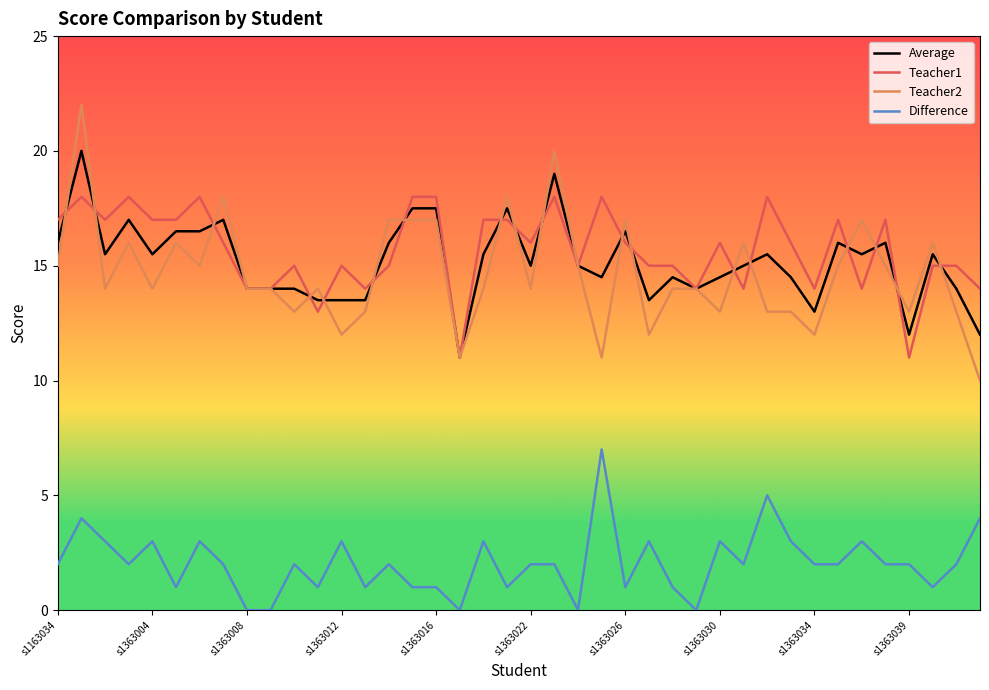

Reading right to left, extract all data points from this chart.

Average: 12.0	14.0	15.5	12.0	16.0	15.5	16.0	13.0	14.5	15.5	15.0	14.5	14.0	14.5	13.5	16.5	14.5	15.0	19.0	15.0	17.5	15.5	11.0	17.5	17.5	16.0	13.5	13.5	13.5	14.0	14.0	14.0	17.0	16.5	16.5	15.5	17.0	15.5	20.0	16.0
Teacher1: 14.0	15.0	15.0	11.0	17.0	14.0	17.0	14.0	16.0	18.0	14.0	16.0	14.0	15.0	15.0	16.0	18.0	15.0	18.0	16.0	17.0	17.0	11.0	18.0	18.0	15.0	14.0	15.0	13.0	15.0	14.0	14.0	16.0	18.0	17.0	17.0	18.0	17.0	18.0	17.0
Teacher2: 10.0	13.0	16.0	13.0	15.0	17.0	15.0	12.0	13.0	13.0	16.0	13.0	14.0	14.0	12.0	17.0	11.0	15.0	20.0	14.0	18.0	14.0	11.0	17.0	17.0	17.0	13.0	12.0	14.0	13.0	14.0	14.0	18.0	15.0	16.0	14.0	16.0	14.0	22.0	15.0
Difference: 4.0	2.0	1.0	2.0	2.0	3.0	2.0	2.0	3.0	5.0	2.0	3.0	0.0	1.0	3.0	1.0	7.0	0.0	2.0	2.0	1.0	3.0	0.0	1.0	1.0	2.0	1.0	3.0	1.0	2.0	0.0	0.0	2.0	3.0	1.0	3.0	2.0	3.0	4.0	2.0